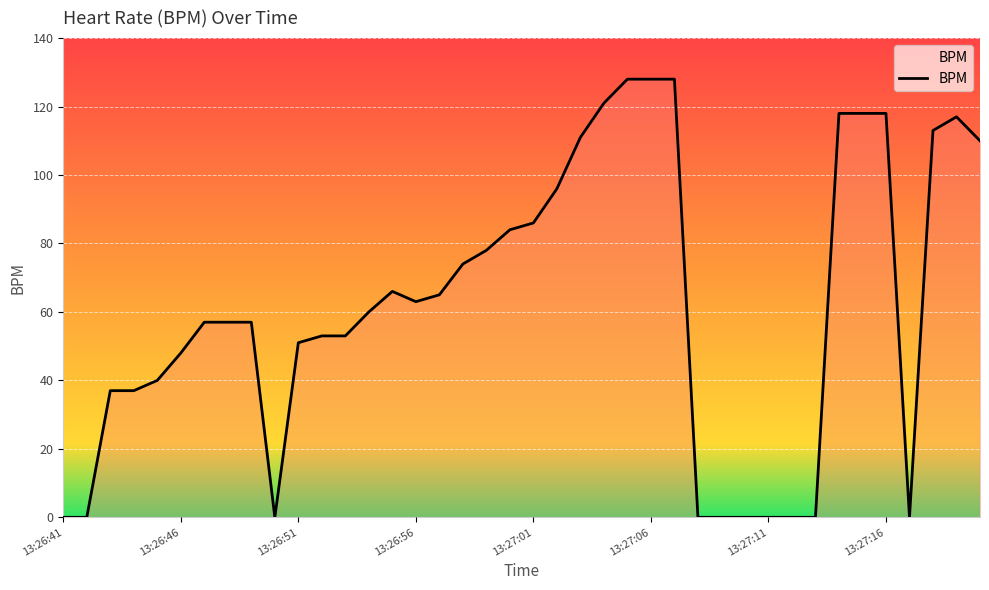

Reading left to right, transcribe all the data shown in this chart.

0	0	37	37	40	48	57	57	57	0	51	53	53	60	66	63	65	74	78	84	86	96	111	121	128	128	128	0	0	0	0	0	0	118	118	118	0	113	117	110